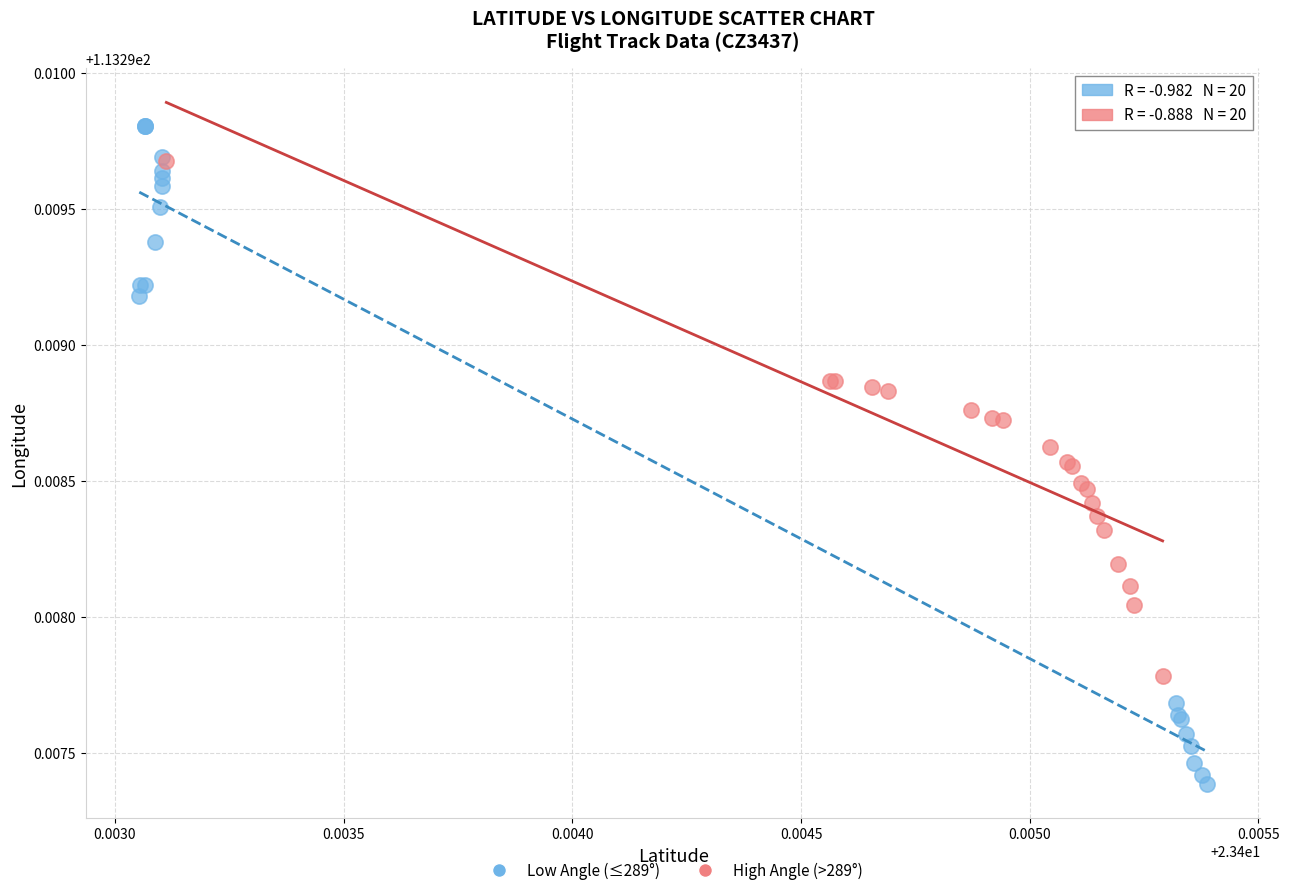

Which series has the largest Y range (max minus min)?

Low Angle (≤289°)